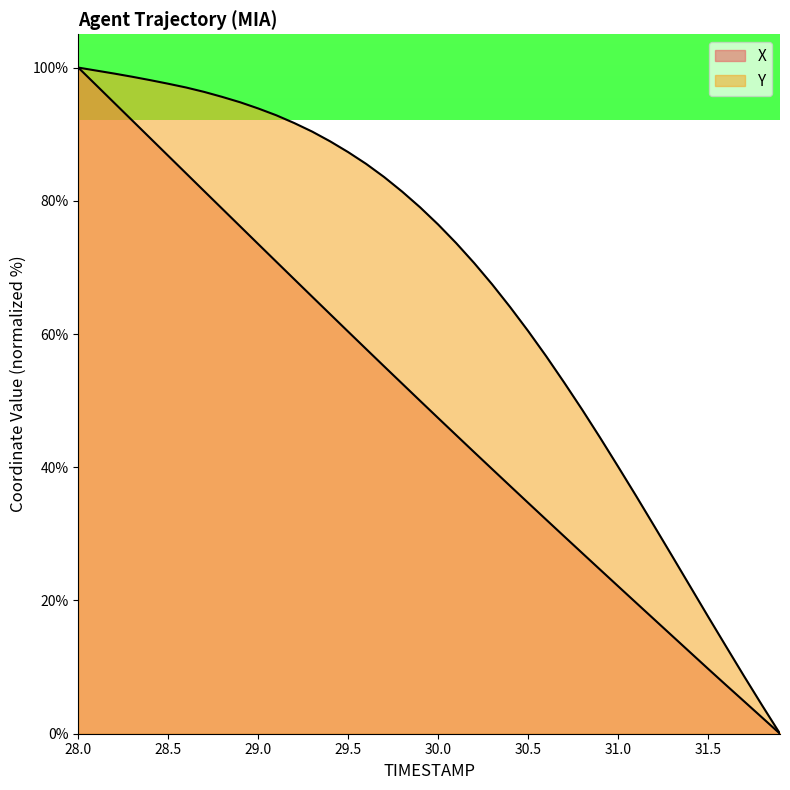

The X series shows 22.0 at 30.4. True or false?

False